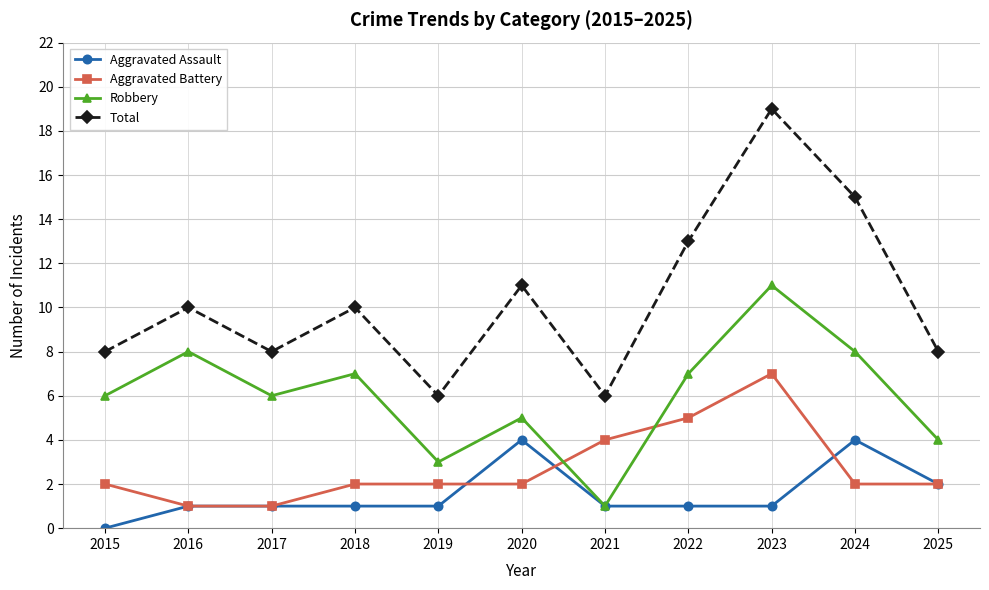

Where is the first local minimum for Total?

2017